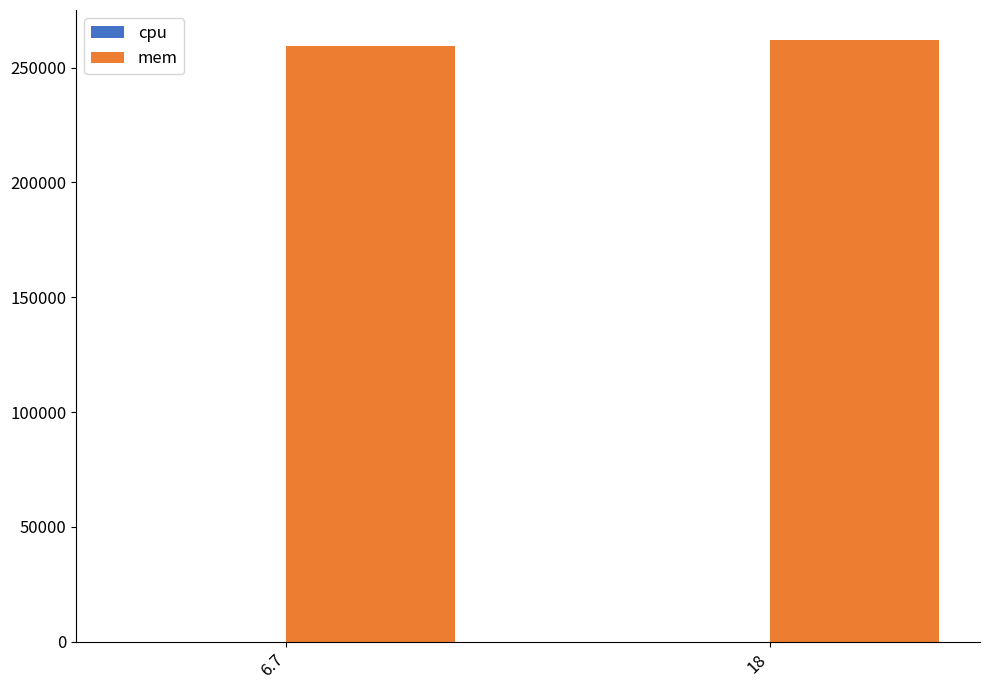

Which category has the highest value across all series?

18